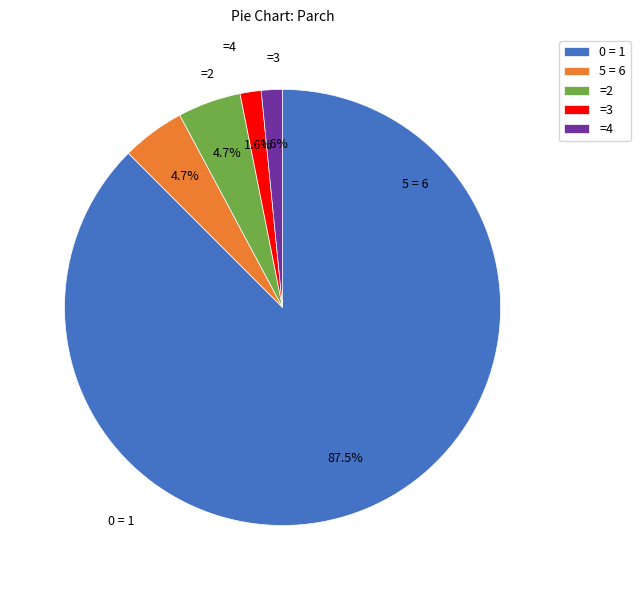

Which category accounts for the majority?

0 = 1